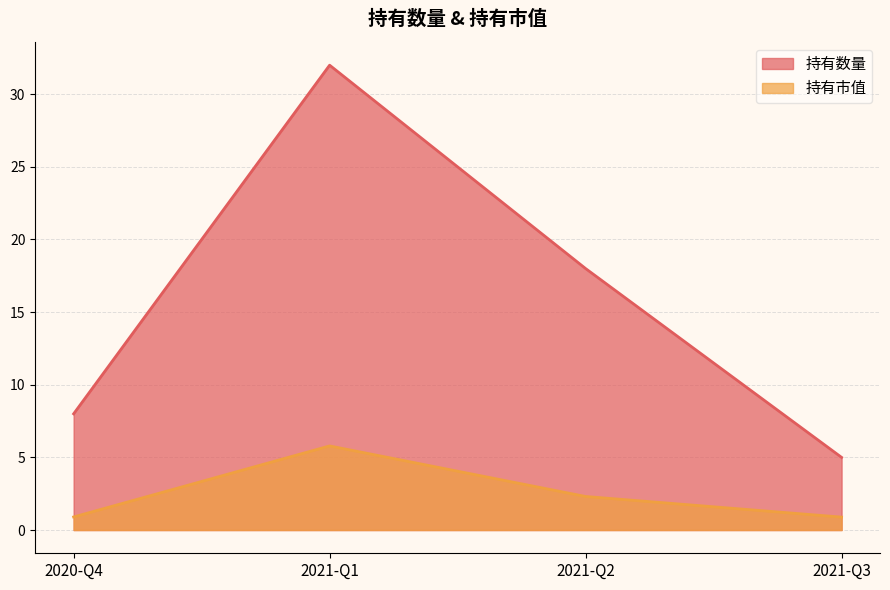

How many lines are shown in the chart?

2